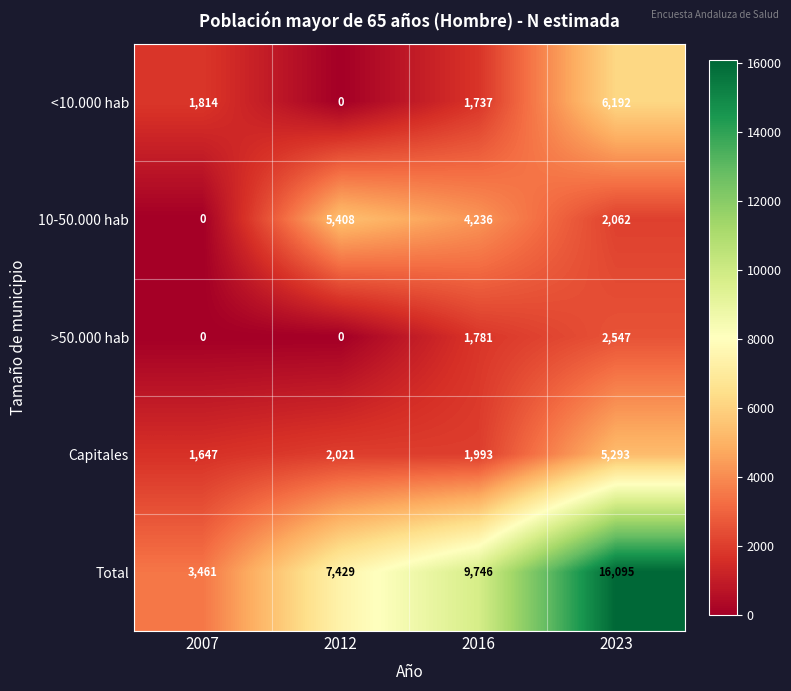

What is the difference between the maximum and second lowest values in the >50.000 hab series?

2547